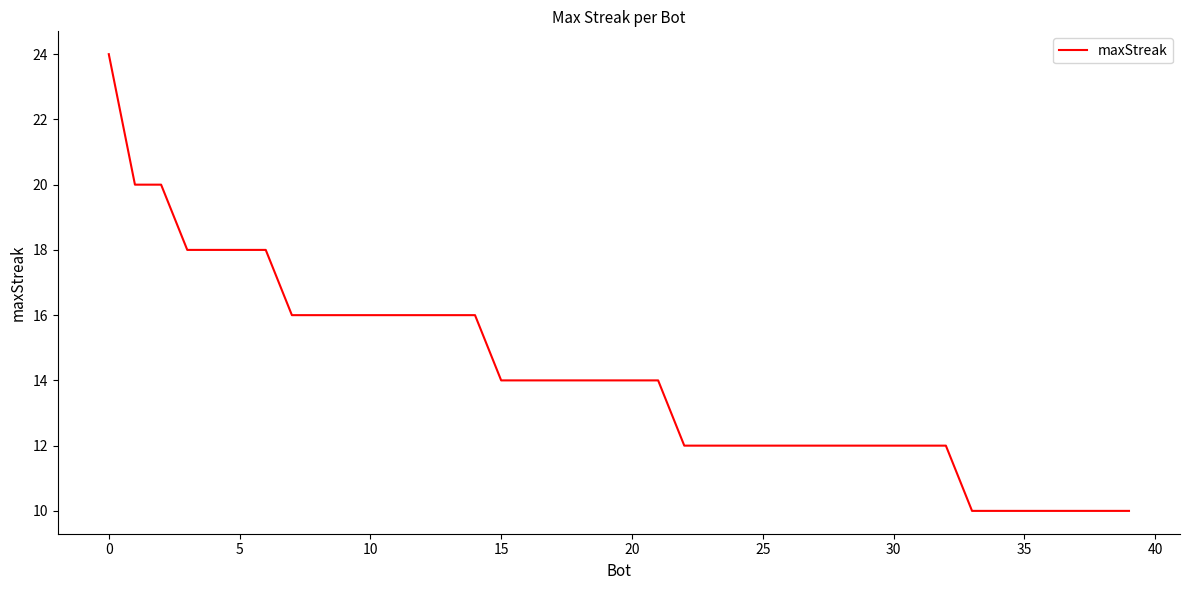

What is the smallest value displayed?

10